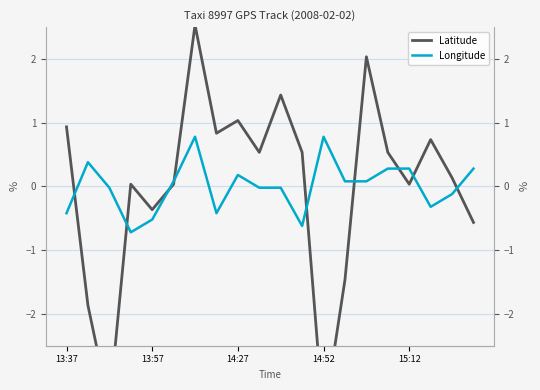

Reading left to right, extract all data points from this chart.

Latitude: 0.9	-1.9	-3.5	0.0	-0.4	0.0	2.5	0.8	1.0	0.5	1.4	0.5	-3.7	-1.5	2.0	0.5	0.0	0.7	0.1	-0.6
Longitude: -0.4	0.4	-0.0	-0.7	-0.5	0.1	0.8	-0.4	0.2	-0.0	-0.0	-0.6	0.8	0.1	0.1	0.3	0.3	-0.3	-0.1	0.3